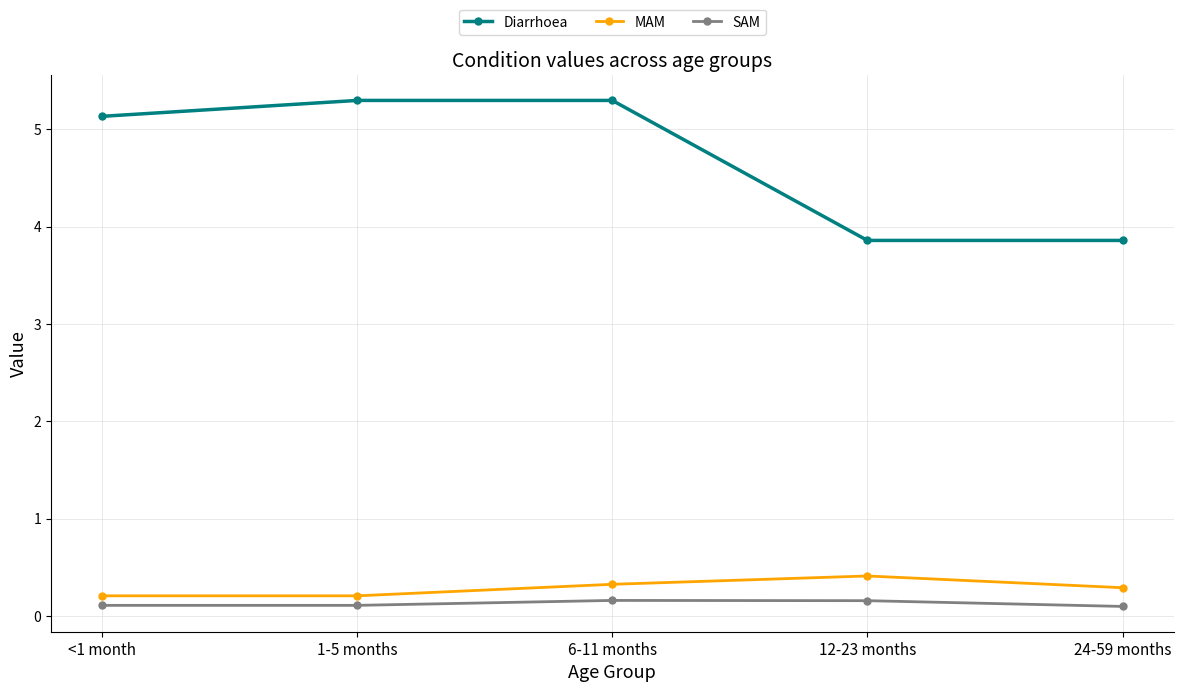

Where does the Diarrhoea series first go above 5?

<1 month